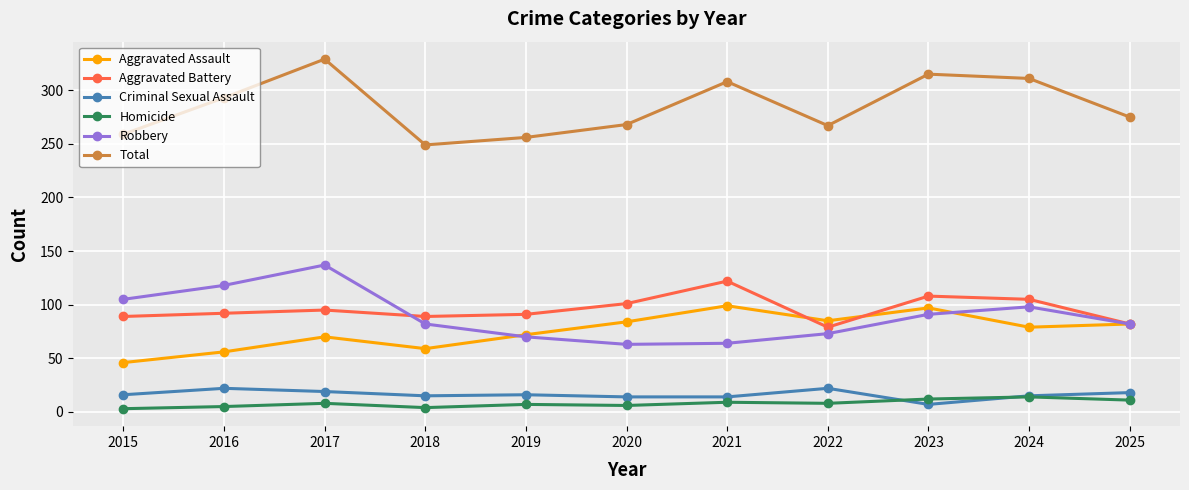

At which label does Total reach its peak?

2017